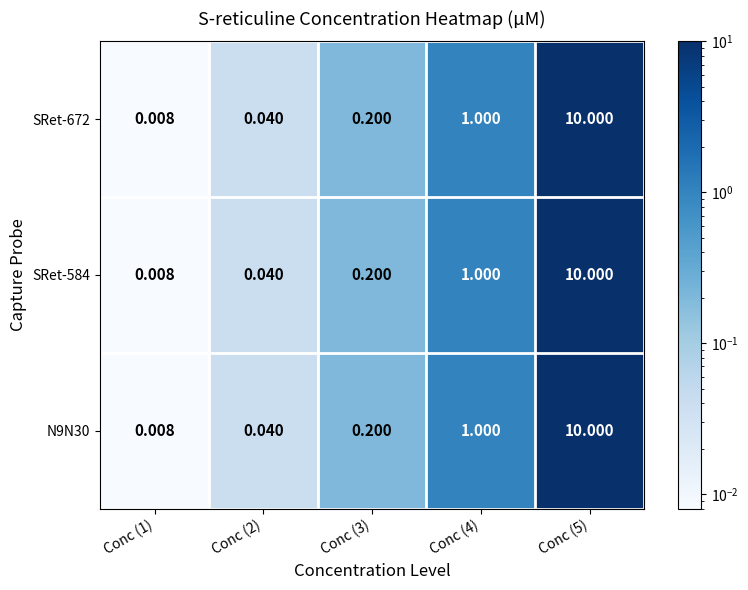

Is the value of SRet-584 at Conc (5) greater than the value of N9N30 at Conc (2)?

Yes